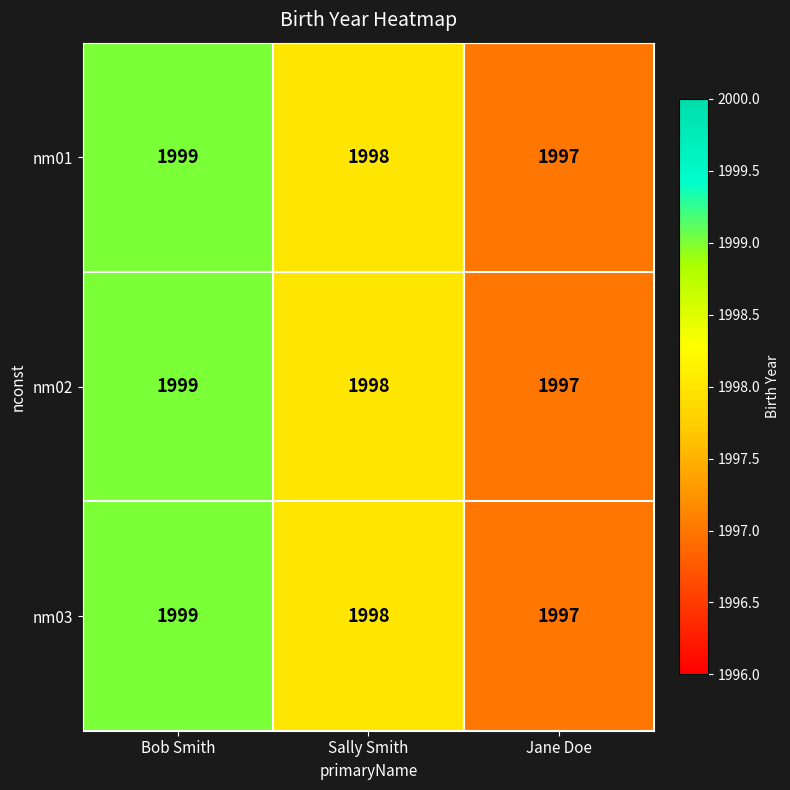

Reading left to right, extract all data points from this chart.

nm01: Bob Smith=1999	Sally Smith=1998	Jane Doe=1997
nm02: Bob Smith=1999	Sally Smith=1998	Jane Doe=1997
nm03: Bob Smith=1999	Sally Smith=1998	Jane Doe=1997